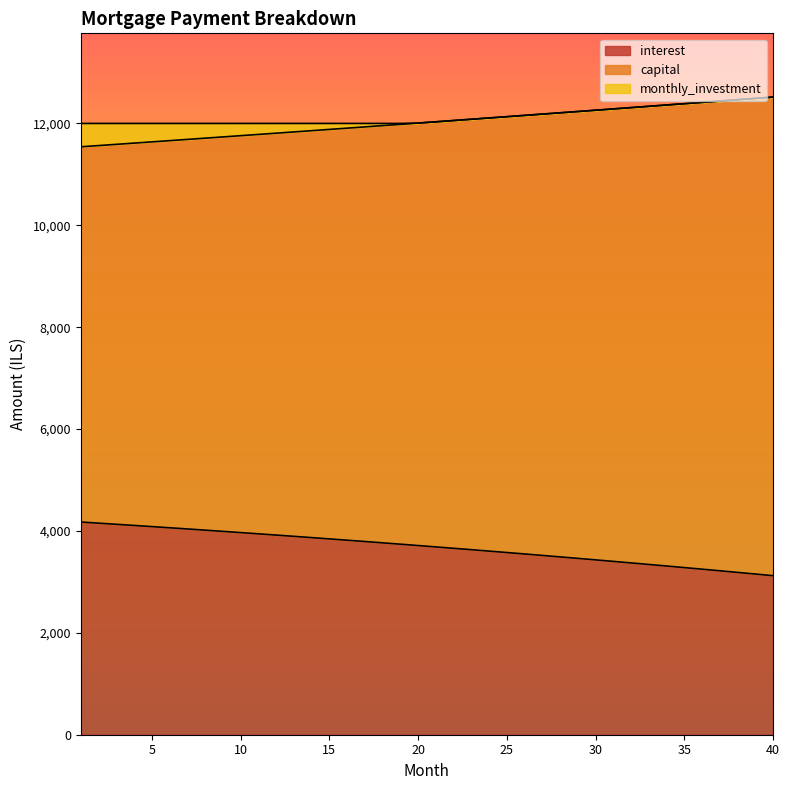

What is the minimum value for interest?

3122.0